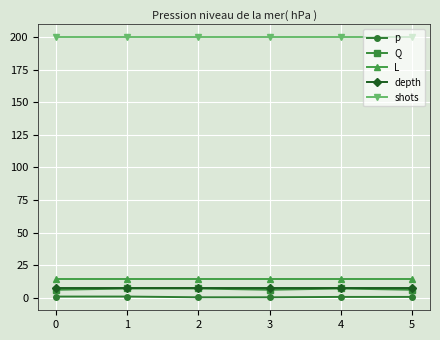

The shots series shows 200.0 at 0. True or false?

True